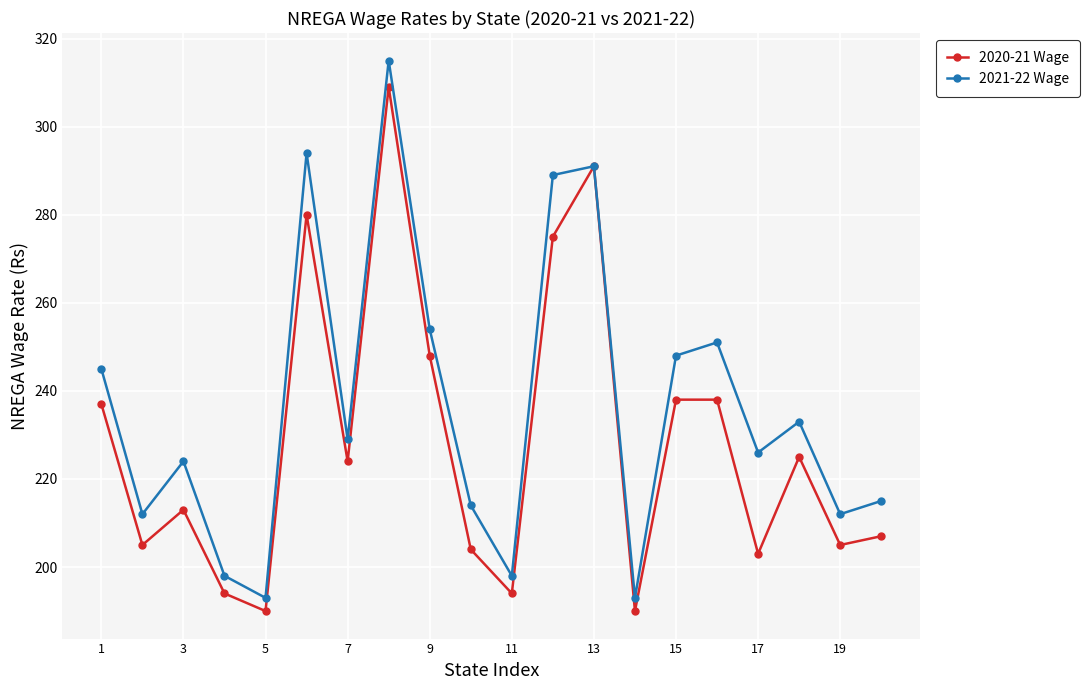

Which series has the largest range (max minus min)?

2021-22 Wage